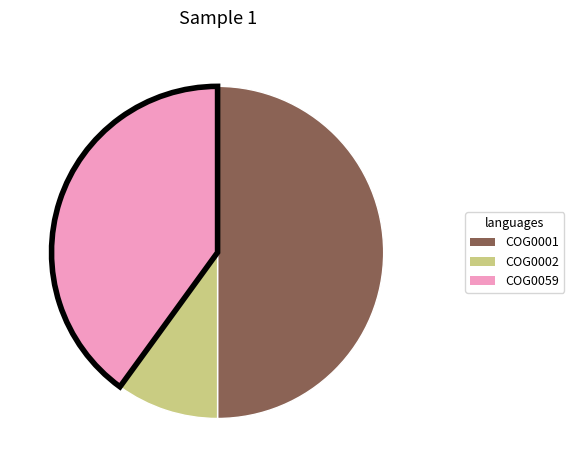

Which category has the smallest portion of the pie?

COG0002